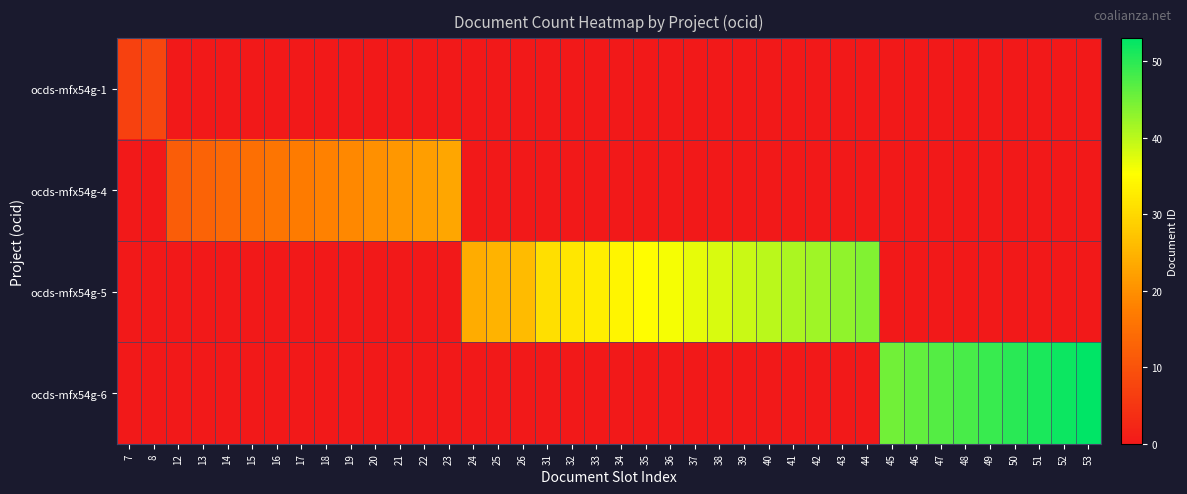

What is the difference between the highest and lowest values at 50?

50